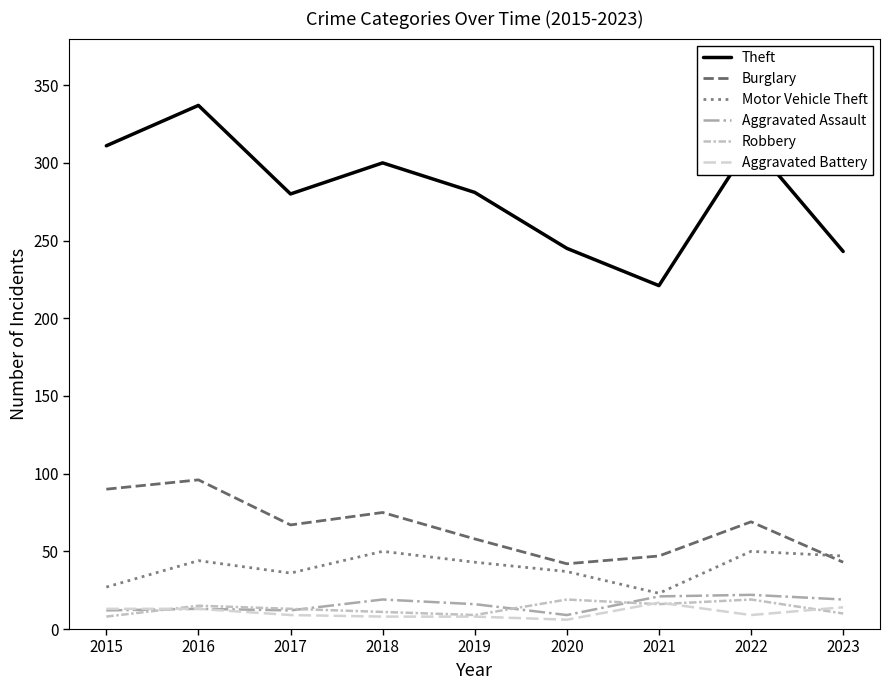

What is the total value across all series at 2018?

463